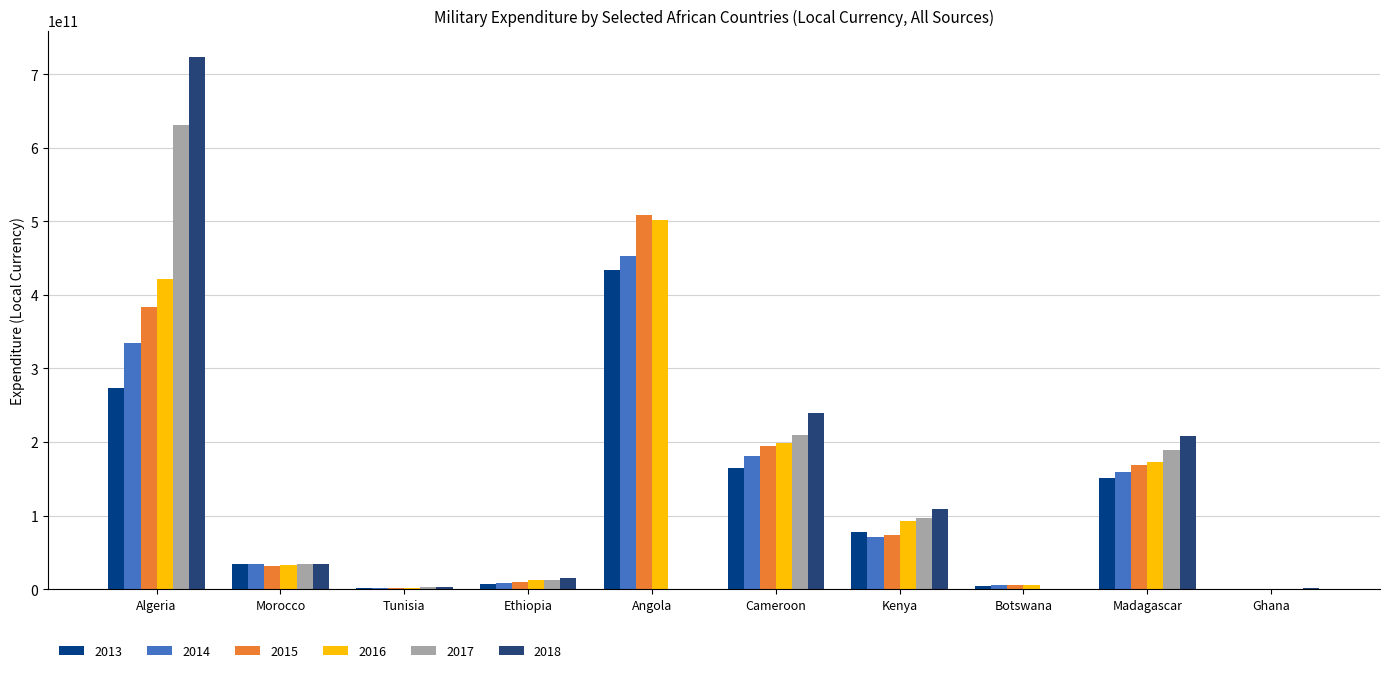

What are all the series names shown in the legend?

2013, 2014, 2015, 2016, 2017, 2018